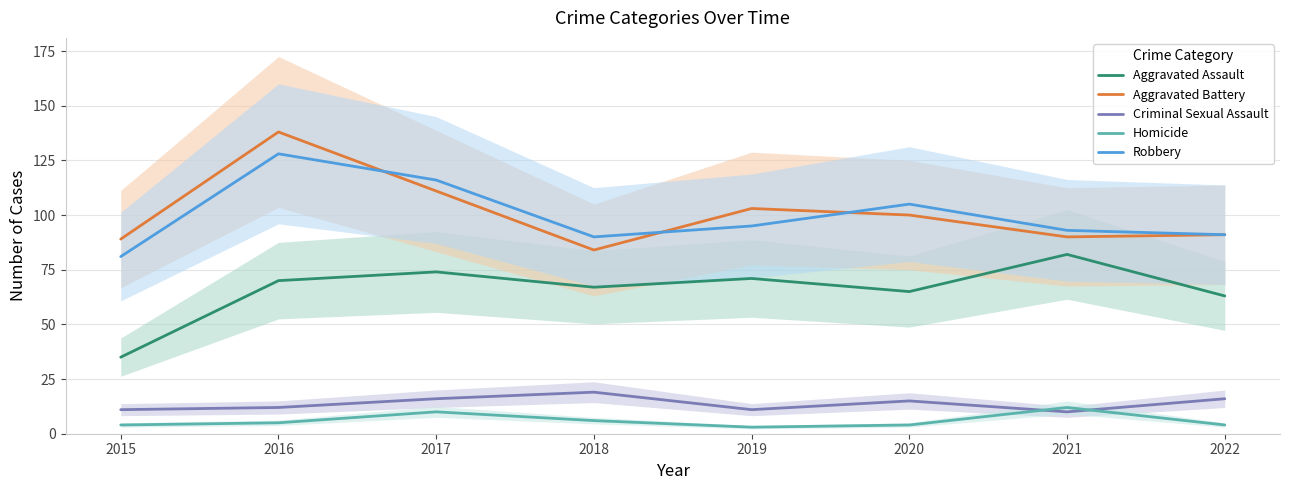

The Aggravated Assault series shows 70 at 2016. True or false?

True